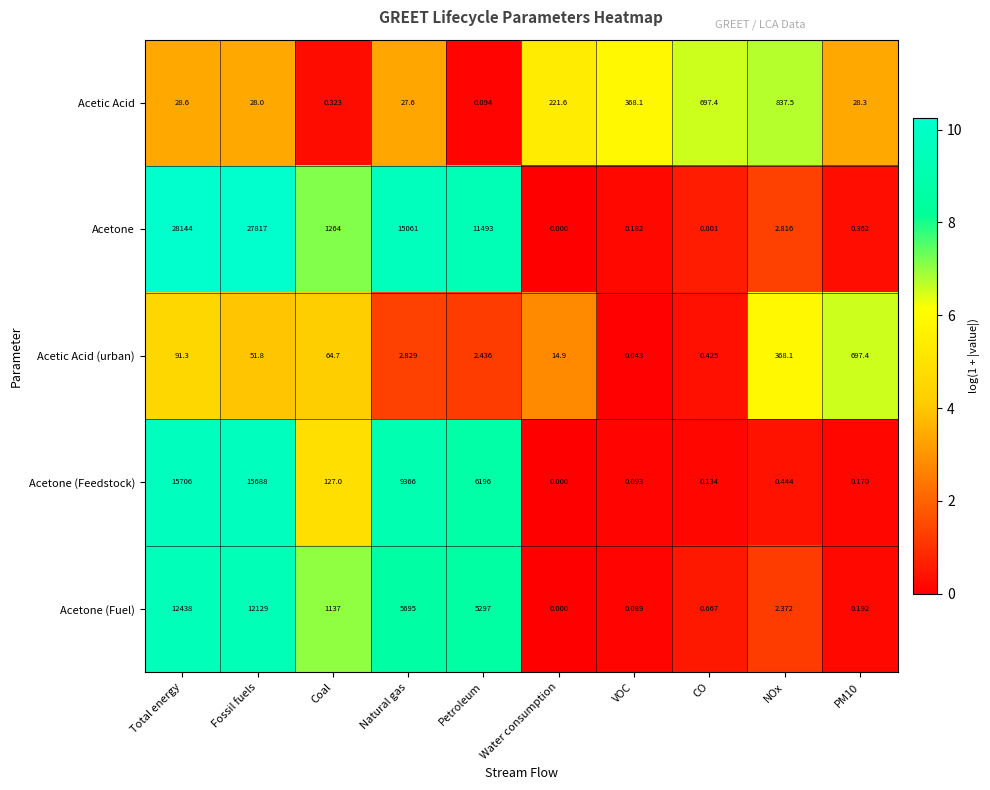

At which category does the chart reach its peak across all series?

Total energy